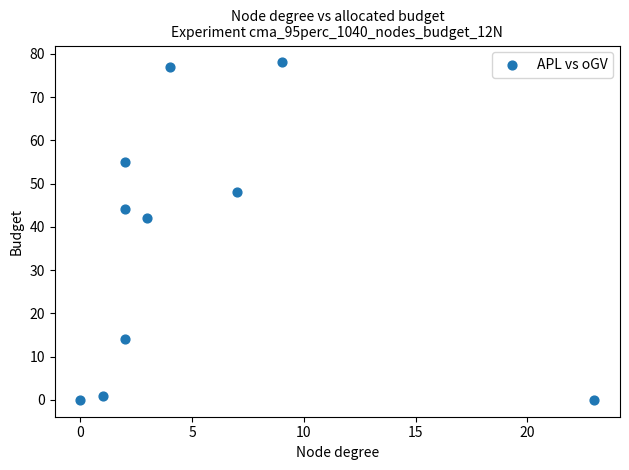

What is the average X value?

5